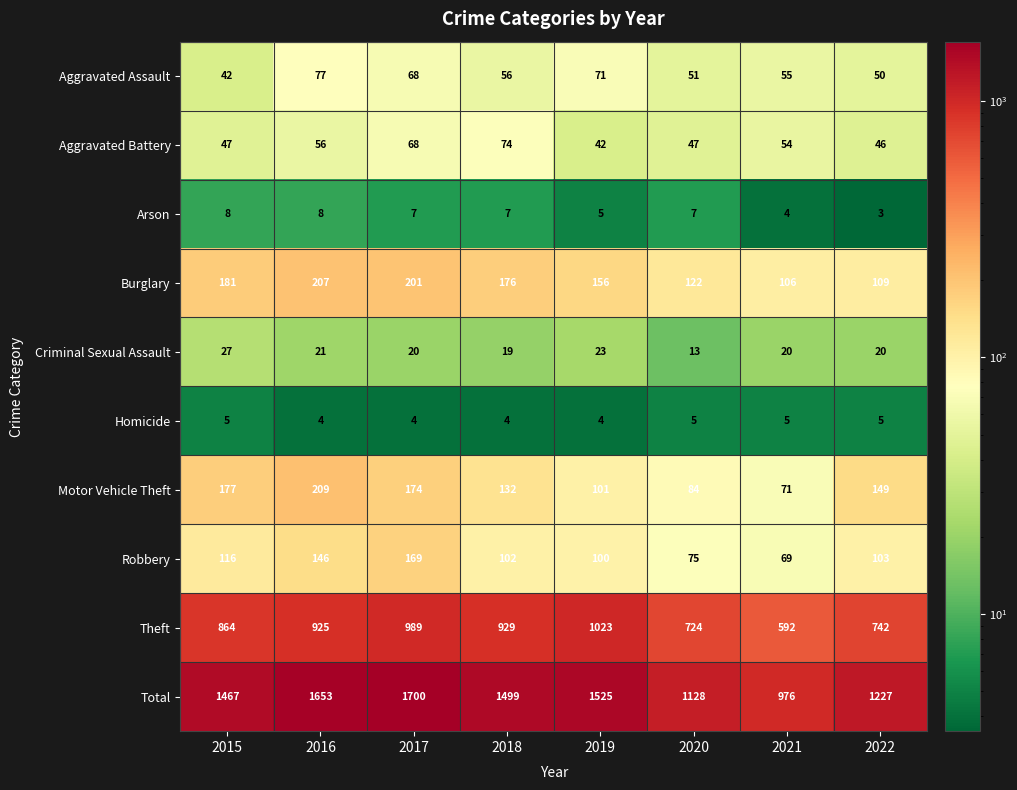

The value of Aggravated Assault at 2017 is 20. True or false?

False